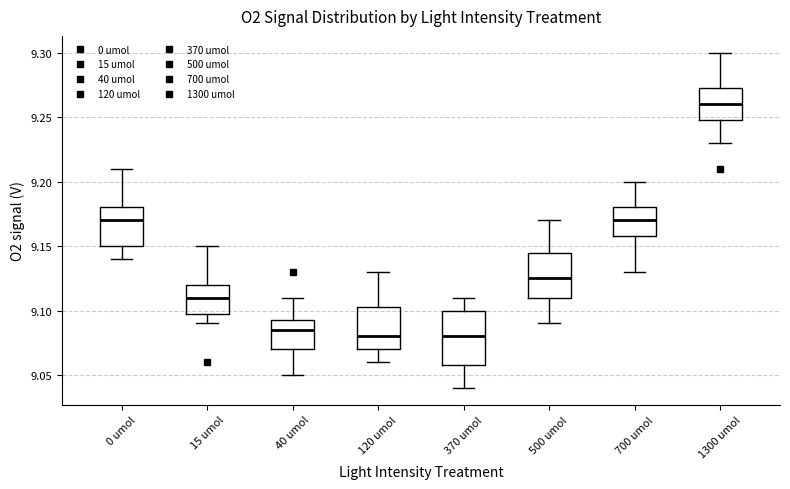

Where does the median line of the box for 500 umol sit on the y-axis? The values are not printed on the chart, so give them approximately, as read against the axis.

9.125